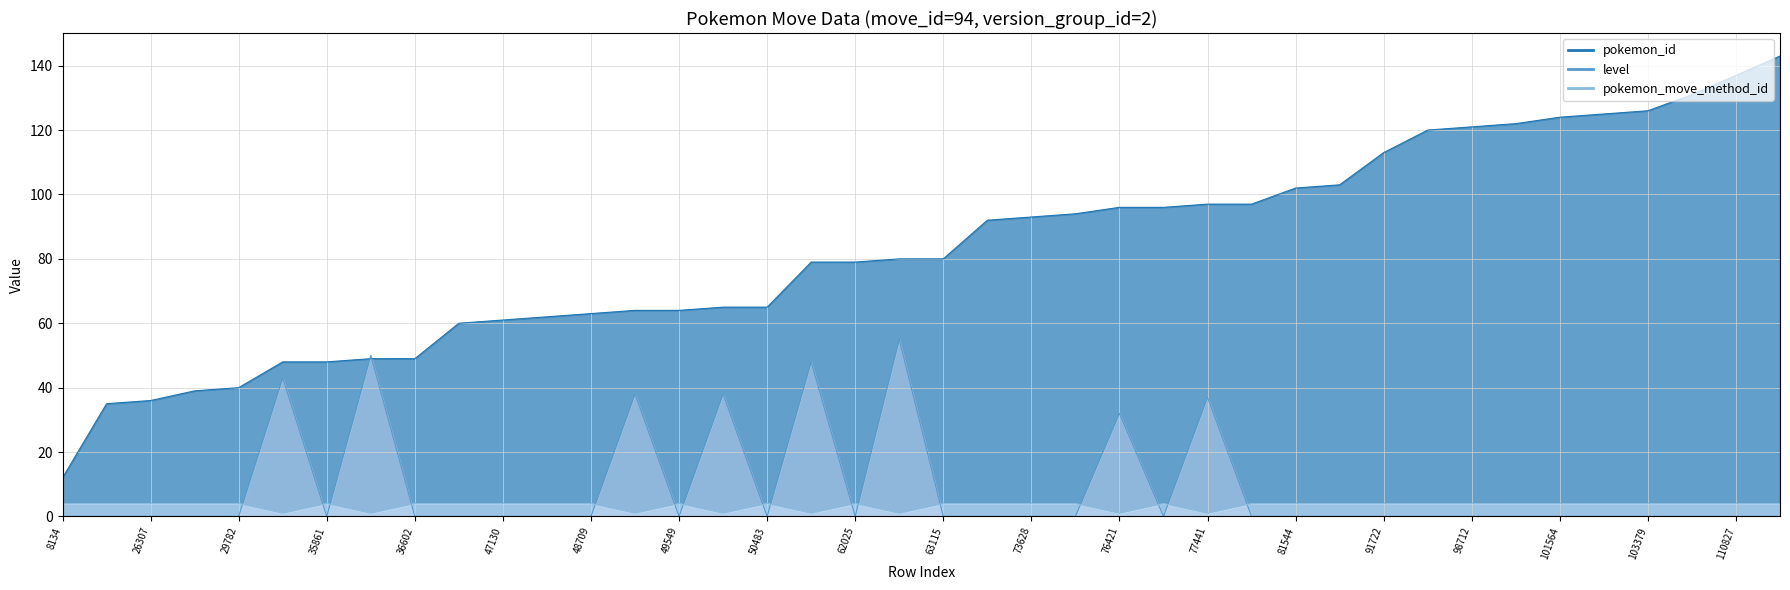

What is the average value of the pokemon_move_method_id series?

3